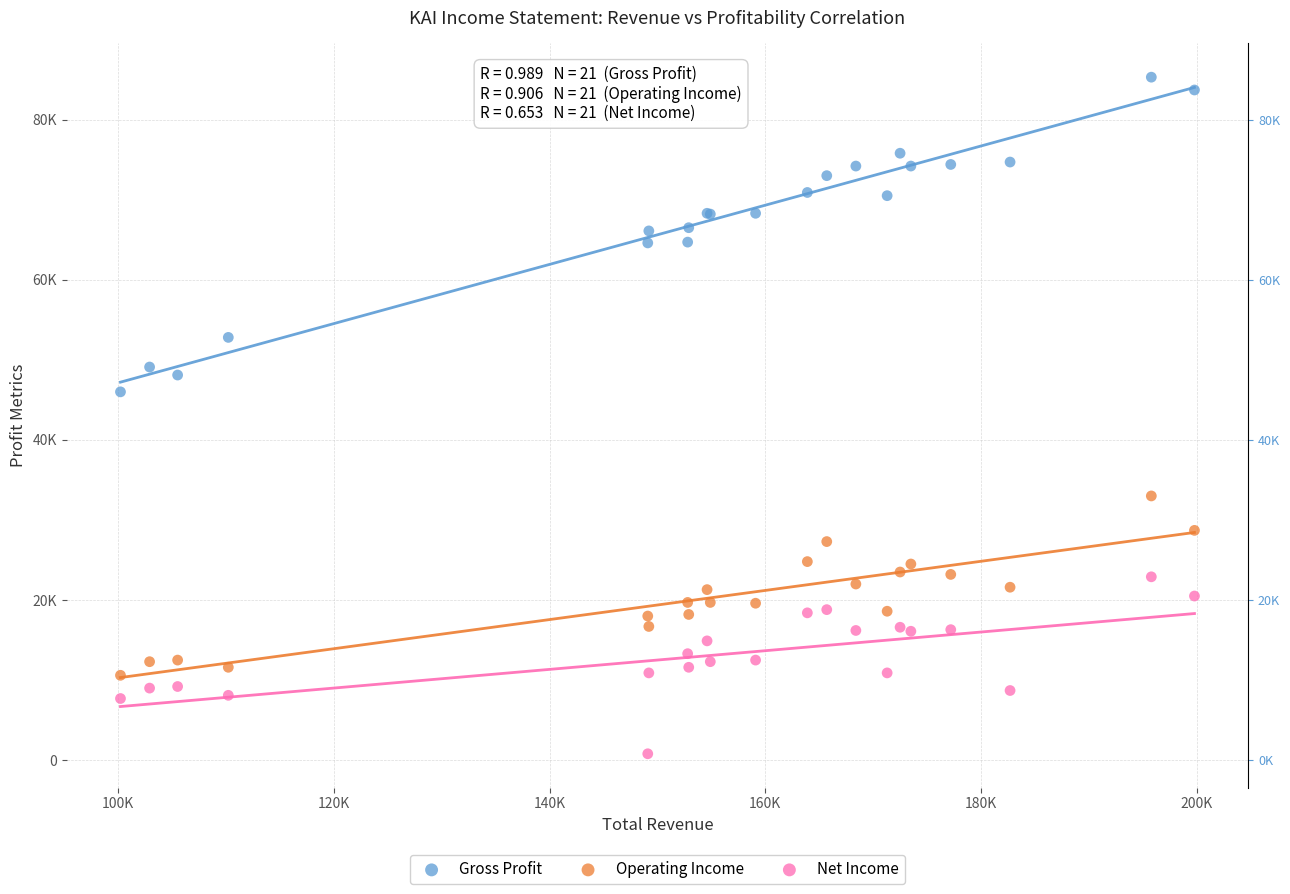

What are all the series names shown in the legend?

Gross Profit, Operating Income, Net Income